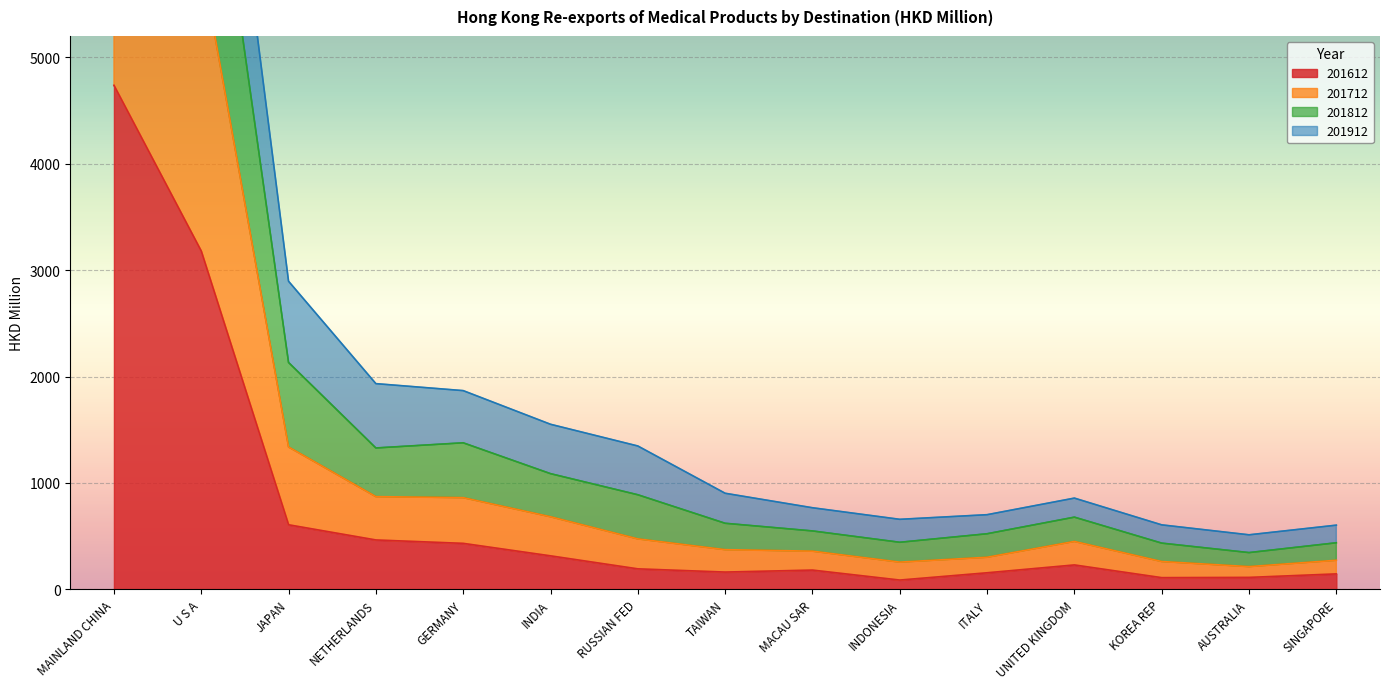

The value of 201612 at GERMANY is 776.1. True or false?

False